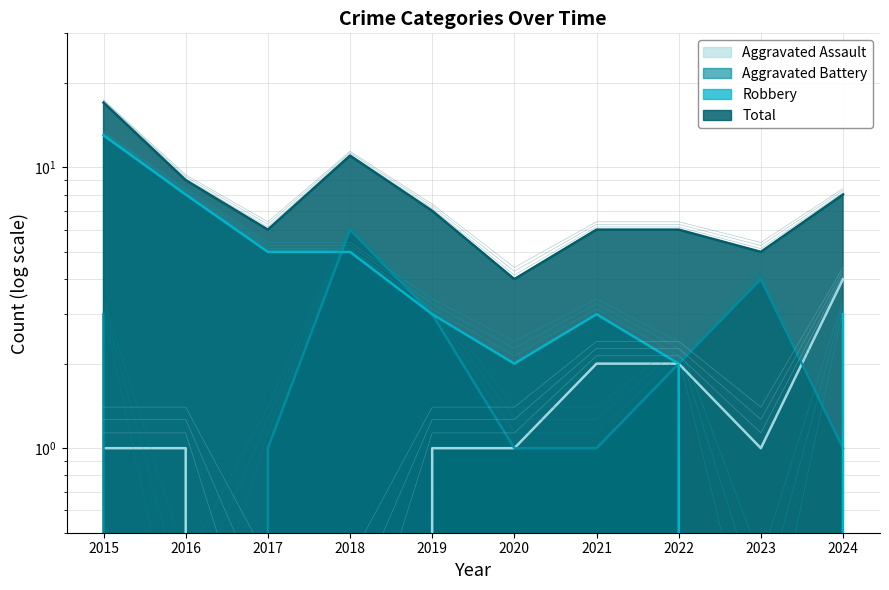

At 2024, list the series in order from largest to smallest.

Total, Aggravated Assault, Robbery, Aggravated Battery